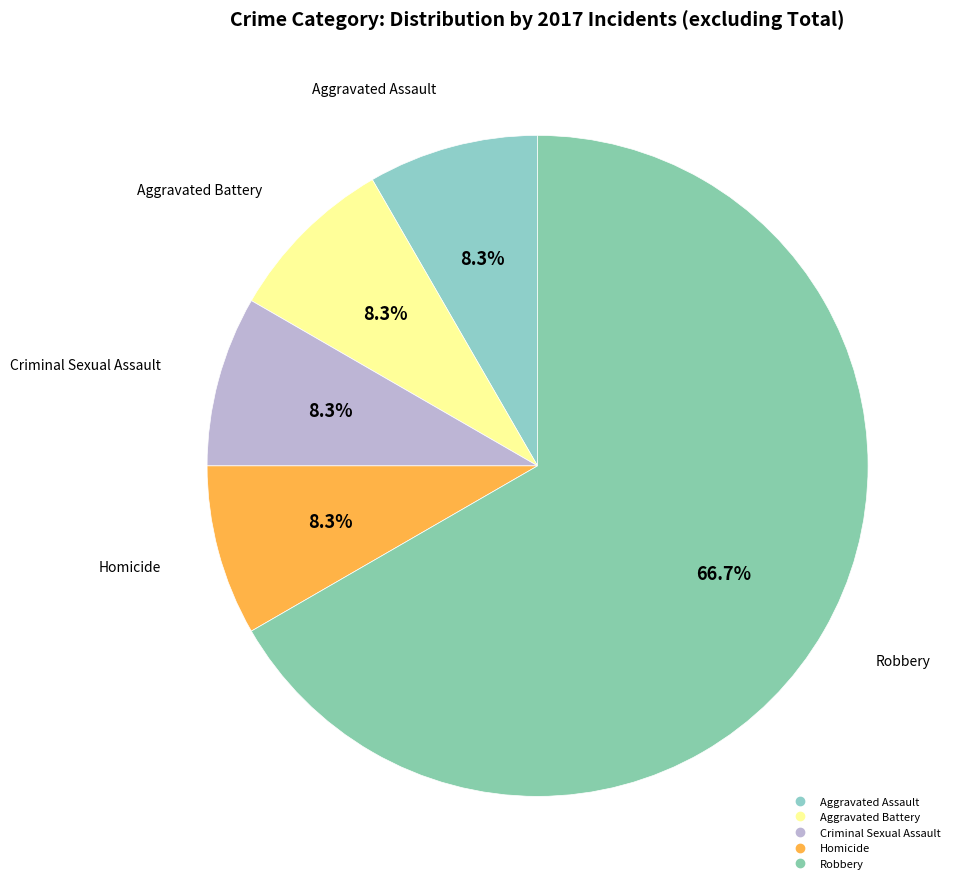

How many segments does this pie chart have?

5